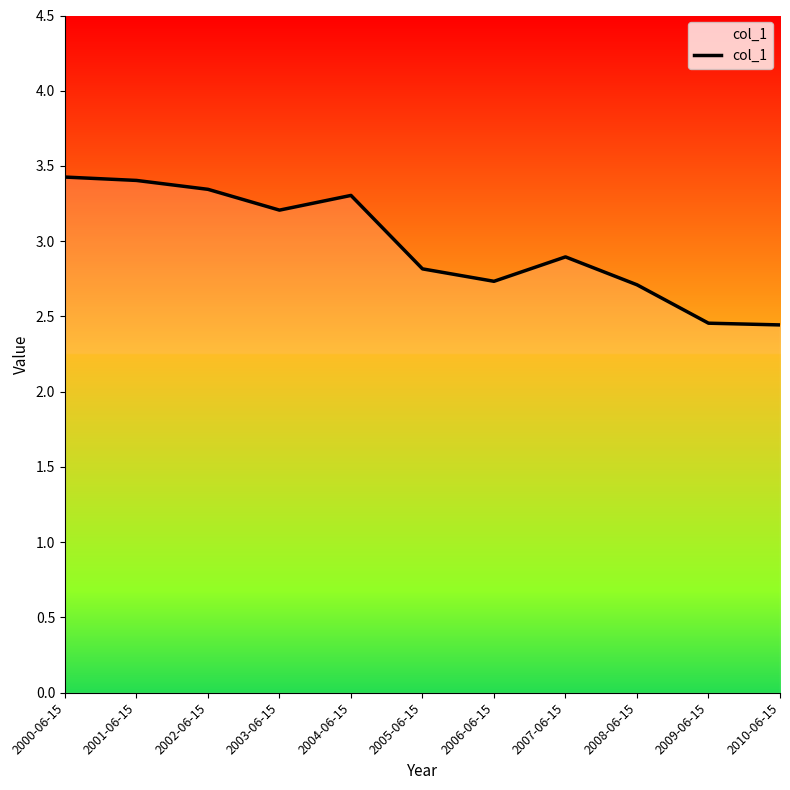

What is the change in value from 2002-06-15 to 2007-06-15?

-0.4